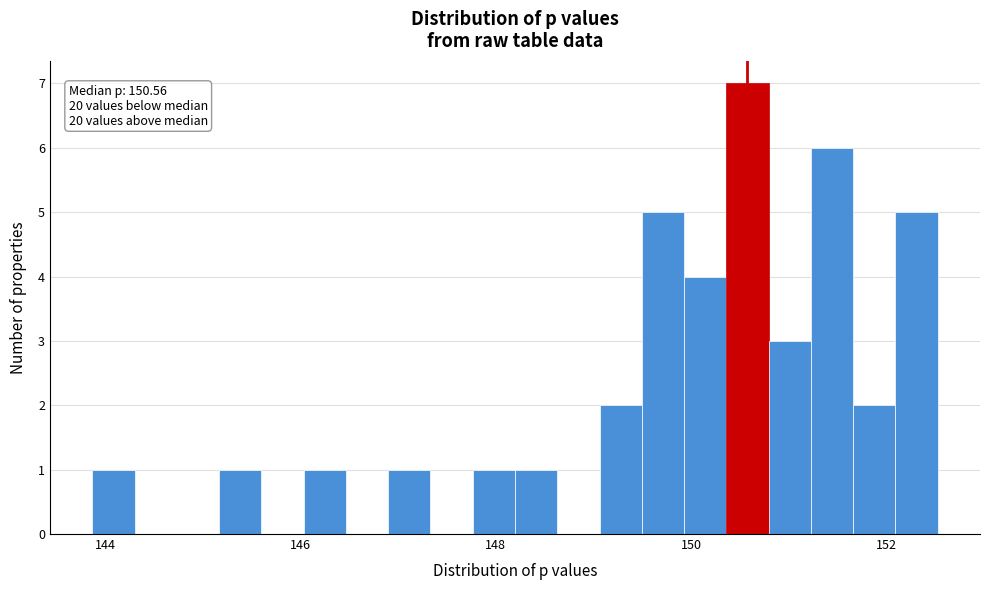

Read against the x-axis, roughly where is the centre of the tallest bar?

150.6